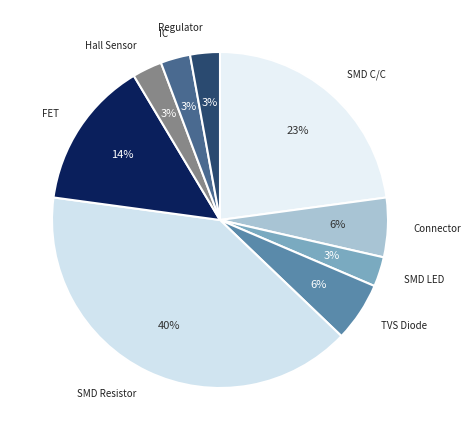

To the nearest percent, what is the difference between the largest and smallest slice percentages?

37%